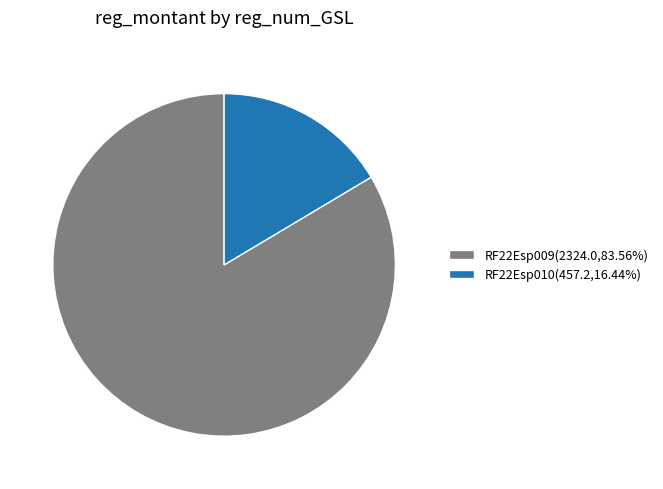

Does RF22Esp009(2324.0,83.56%) represent more than half of the total?

Yes